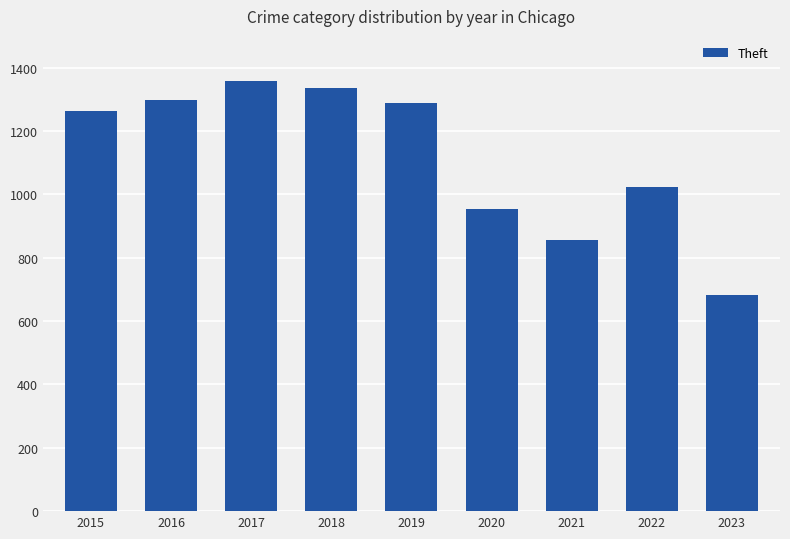

Is it true that the value at 2018 is 1337?

True